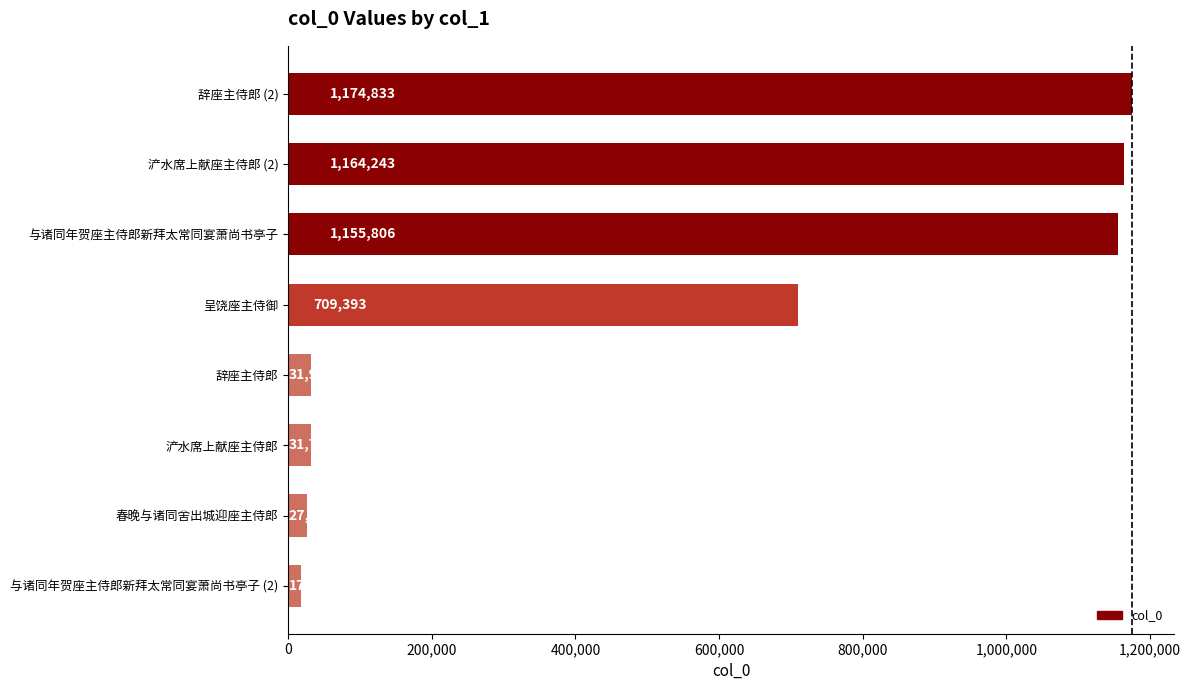

At which category does the chart reach its peak across all series?

辞座主侍郎 (2)